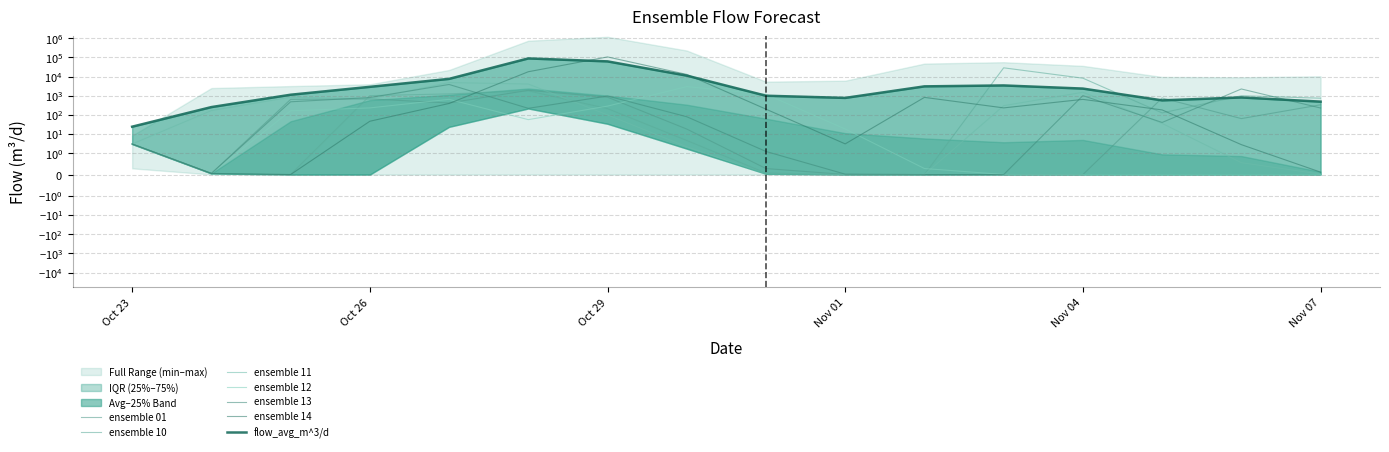

Reading left to right, list all the values displayed in this chart.

ensemble_01: 3.1	0.1	650.2	687.7	422.9	1929.4	844.9	18.4	0.3	0.0	0.0	0.0	0.0	767.7	64.6	339.6
ensemble_10: 3.1	0.1	0.0	1017.0	1258.7	1815.2	213.9	4.7	0.1	0.0	0.0	28828.7	8300.9	127.8	1008.9	748.4
ensemble_11: 3.1	169.9	845.3	694.3	4903.5	4108.2	101.1	2.2	0.0	0.0	0.0	304.7	1527.5	36.3	0.6	0.0
ensemble_12: 3.1	0.1	165.8	233.4	654.2	57.0	289.1	3014.5	1199.9	18.5	0.3	0.0	0.0	0.0	0.0	0.0
ensemble_13: 3.1	0.1	486.5	811.6	3900.5	221.8	975.0	80.7	1.2	0.0	0.0	0.0	1022.4	40.6	2269.5	230.3
ensemble_14: 3.1	0.1	0.0	47.0	397.4	18007.9	106684.7	13054.8	201.0	3.1	826.0	234.0	650.7	183.4	2.8	0.1